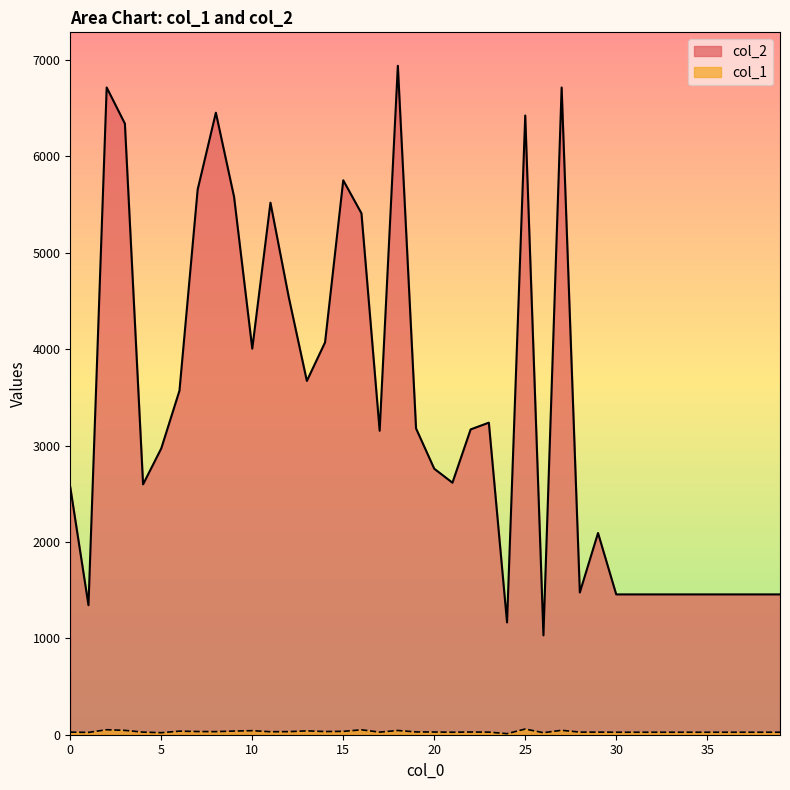

List the series in order of their peak value, highest first.

col_2, col_1